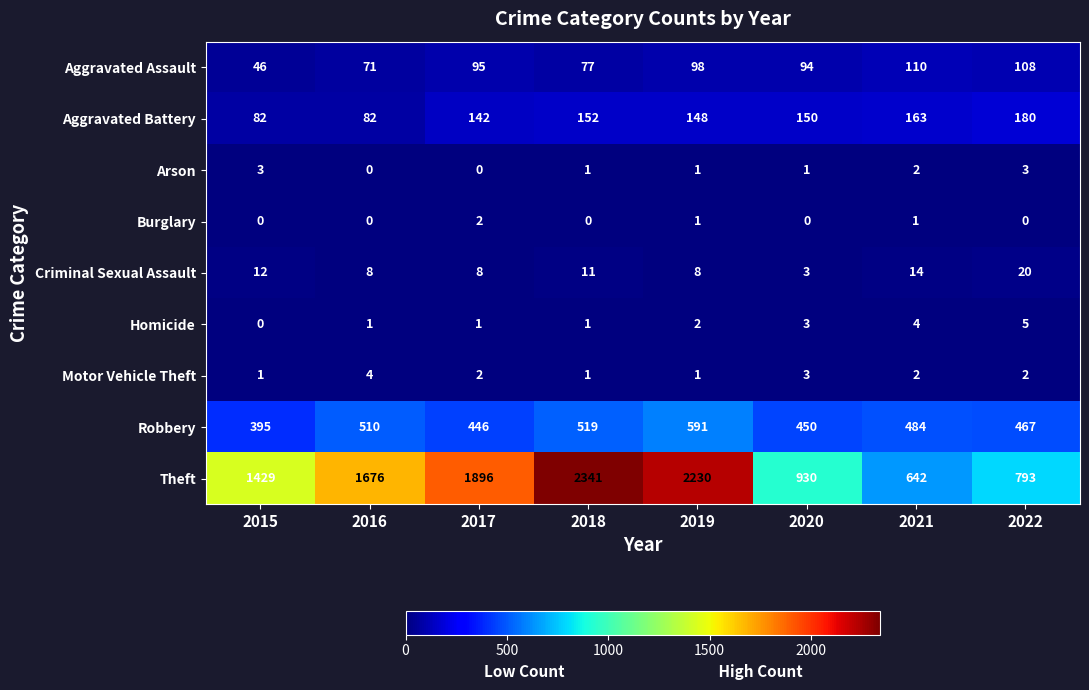

What is the difference between the Theft values at 2017 and 2018?

445